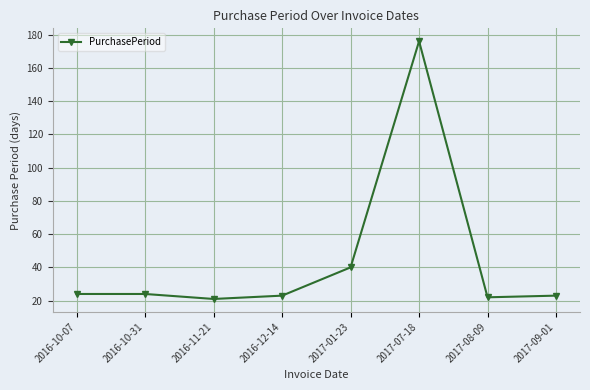

What is the sum of all values?

353